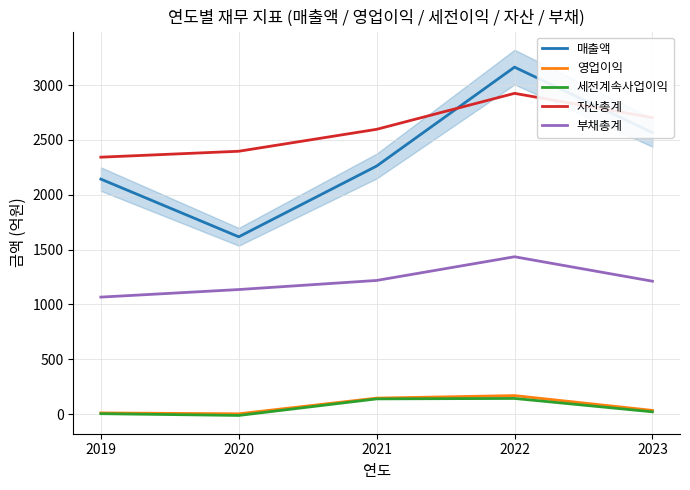

What is the spread (max minus min) of values at 2022?

3021